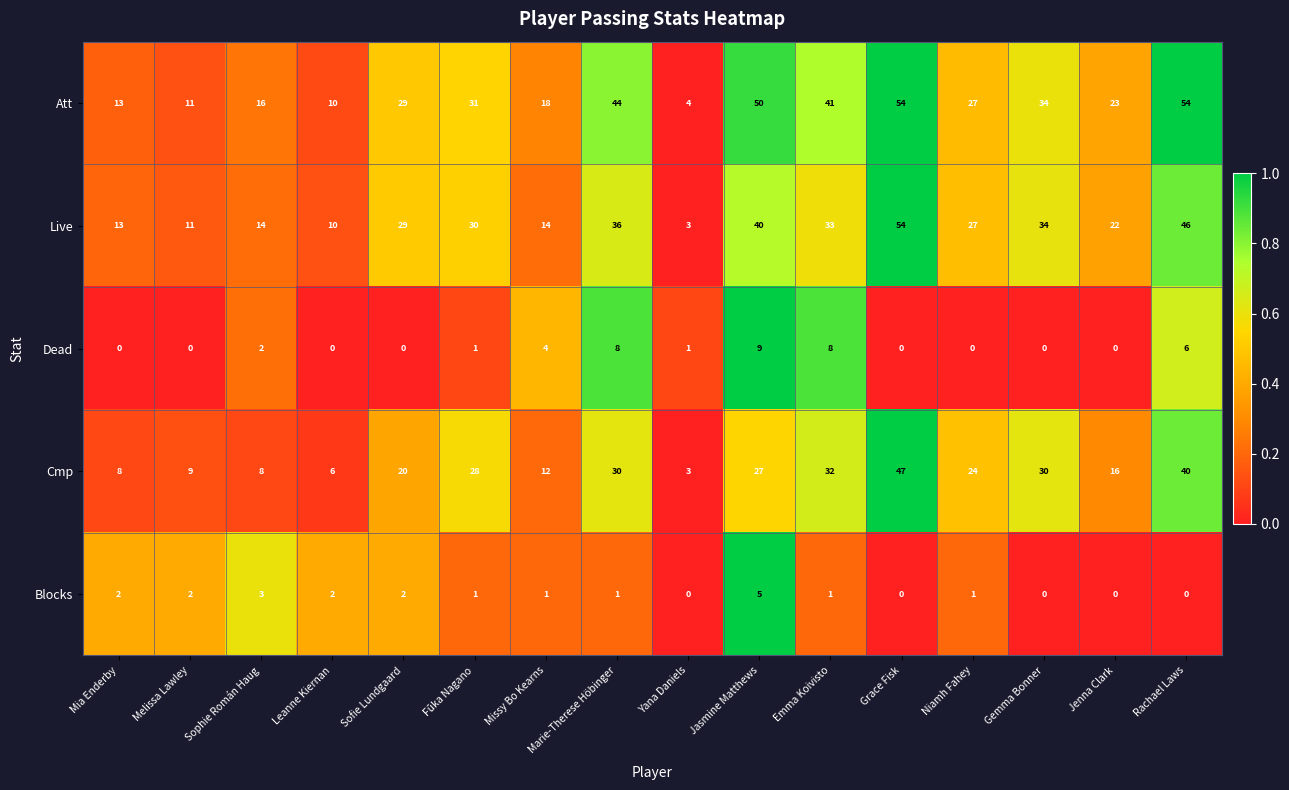

At which category is the sum across all series the highest?

Grace Fisk